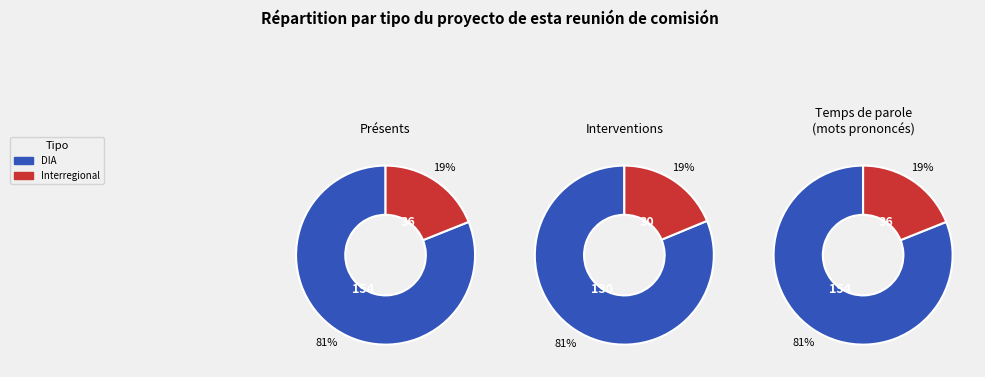

To the nearest percent, what portion does Interregional represent?

19%